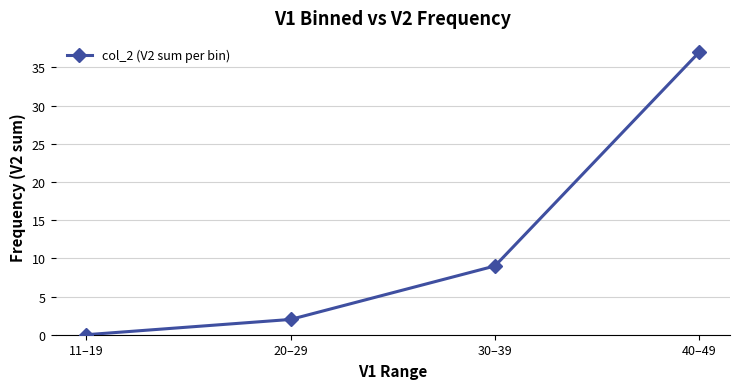

What is the change in value from 20–29 to 30–39?

+7